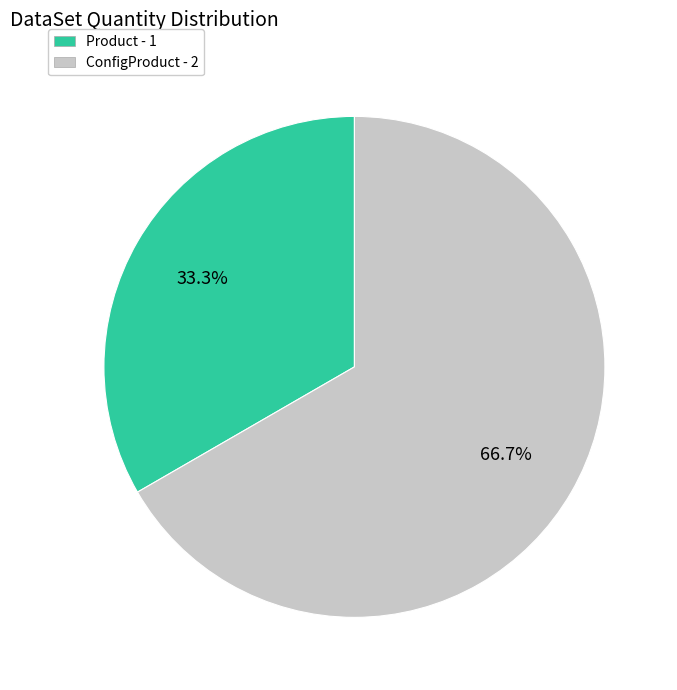

Which slice is the largest?

ConfigProduct